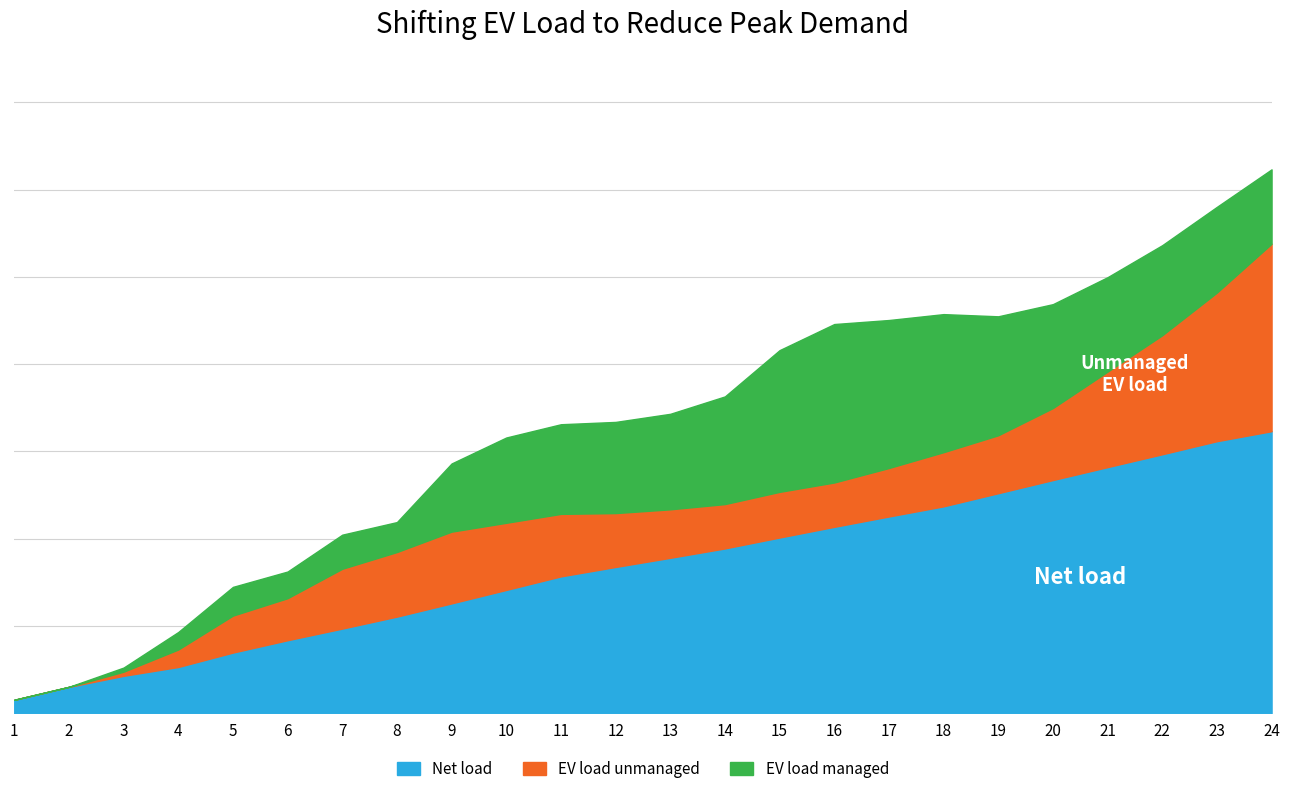

What is the total value across all series at 22?

0.1